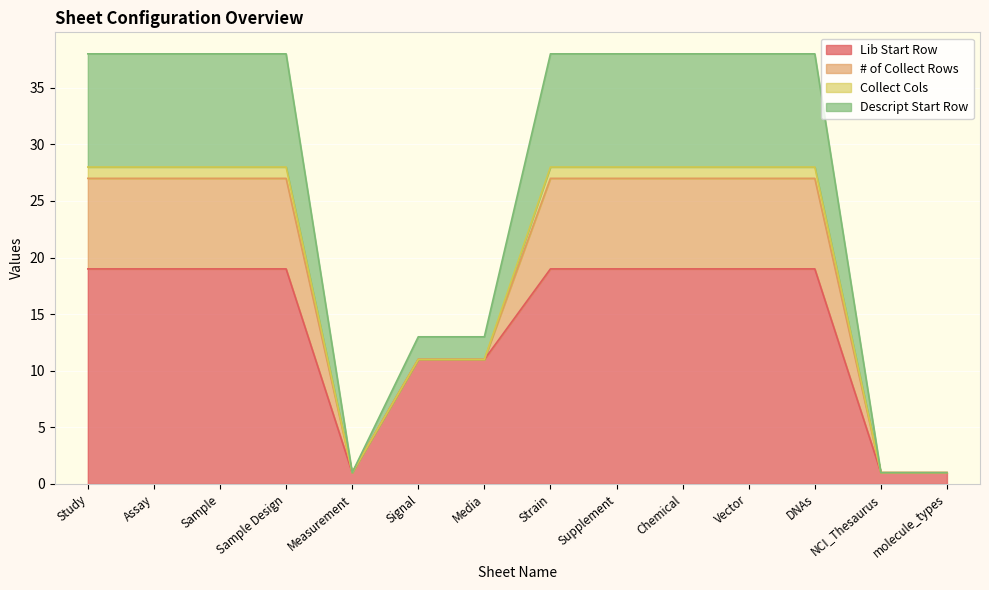

Is it true that Lib Start Row equals 1 at NCI_Thesaurus?

True